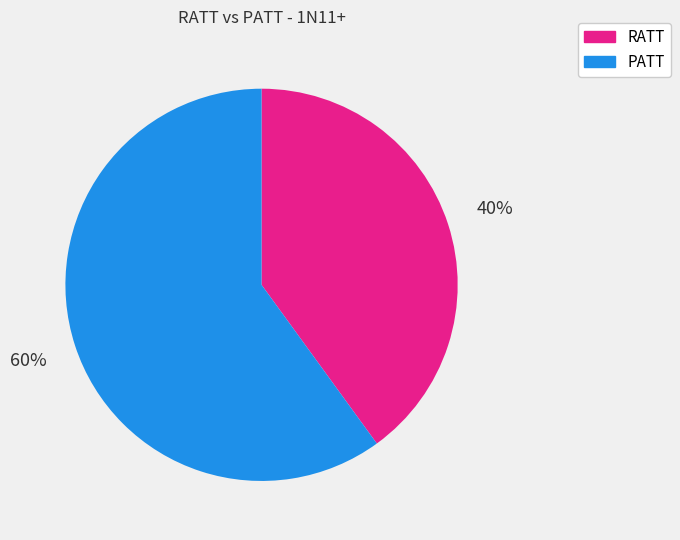

Does RATT represent more than half of the total?

No